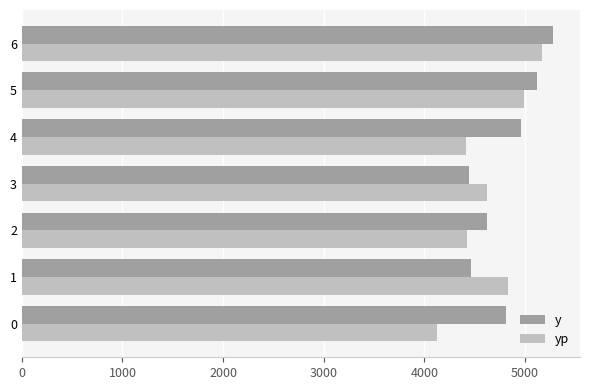

What is the difference between the highest and lowest values at 0?

680.6